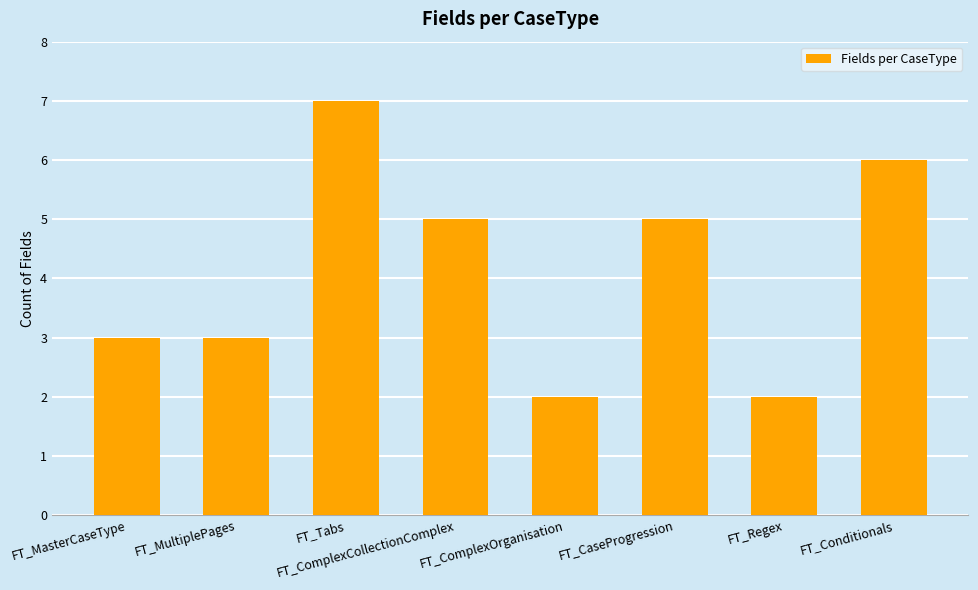

Between FT_Tabs and FT_MultiplePages, which is larger?

FT_Tabs